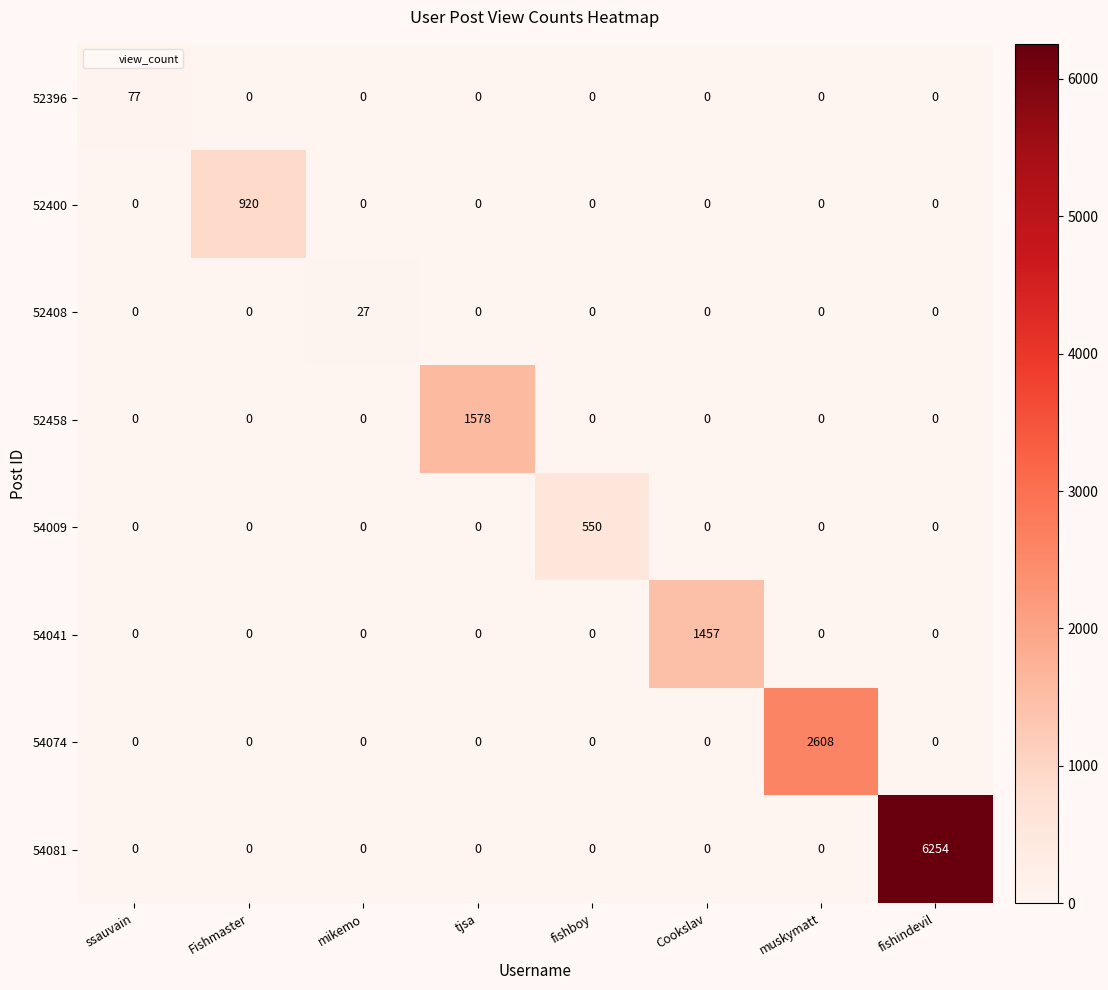

The value of 52400 at fishindevil is 410. True or false?

False